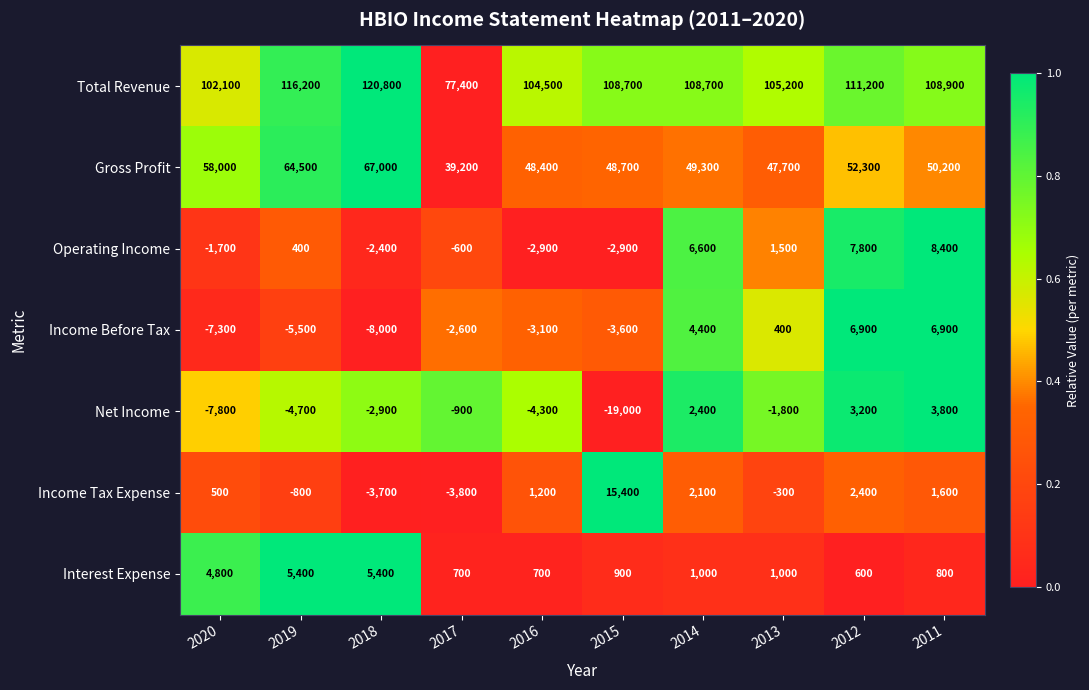

The Operating Income series shows -858 at 2017. True or false?

False